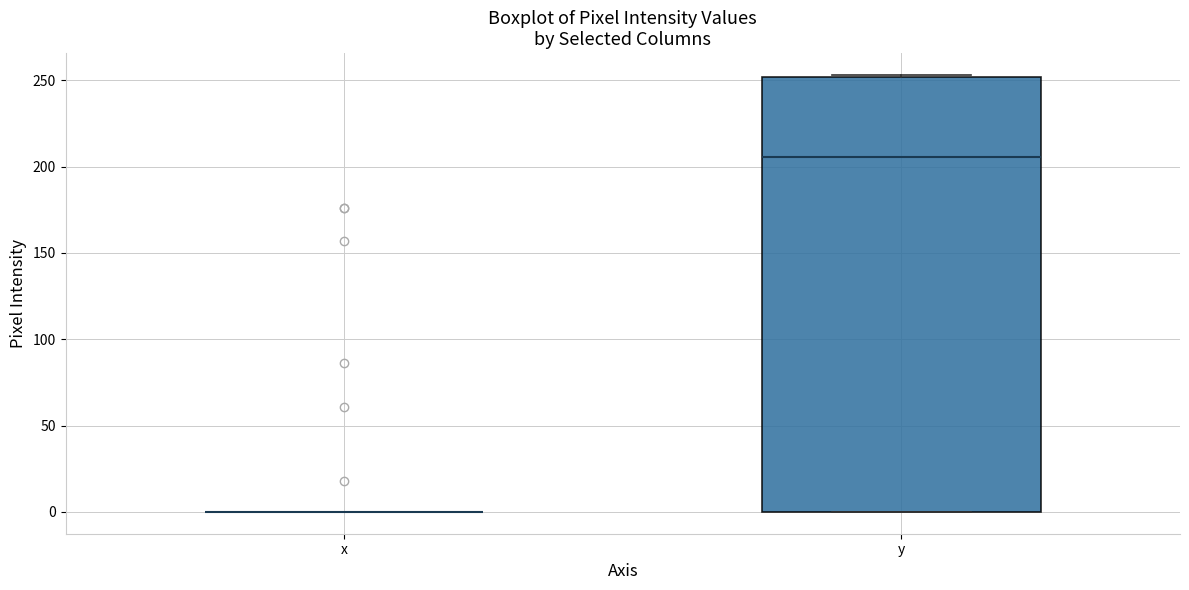

Reading left to right, read every box against the y-axis: the position of its median line, the range the box covers, and the ends of its whiskers. The values are not printed on the chart, so give them approximately, as read against the axis.

x: box collapsed to a line at 0, whiskers 0 to 0
y: median 205, box 0 to 250, whiskers 0 to 255